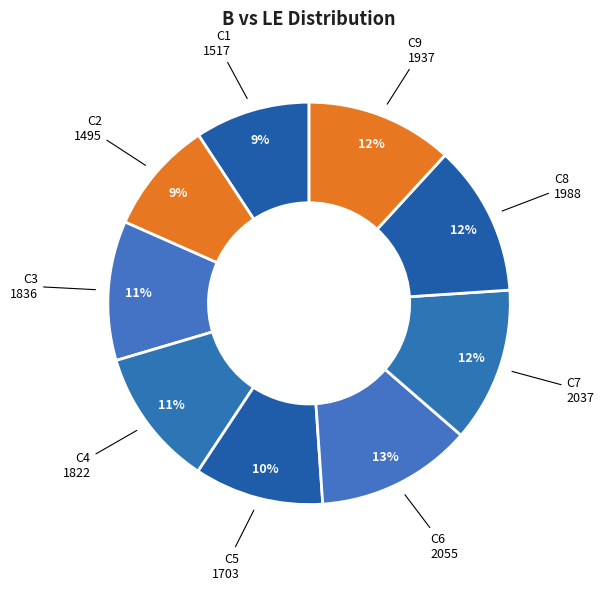

How many slices are in this pie chart?

9